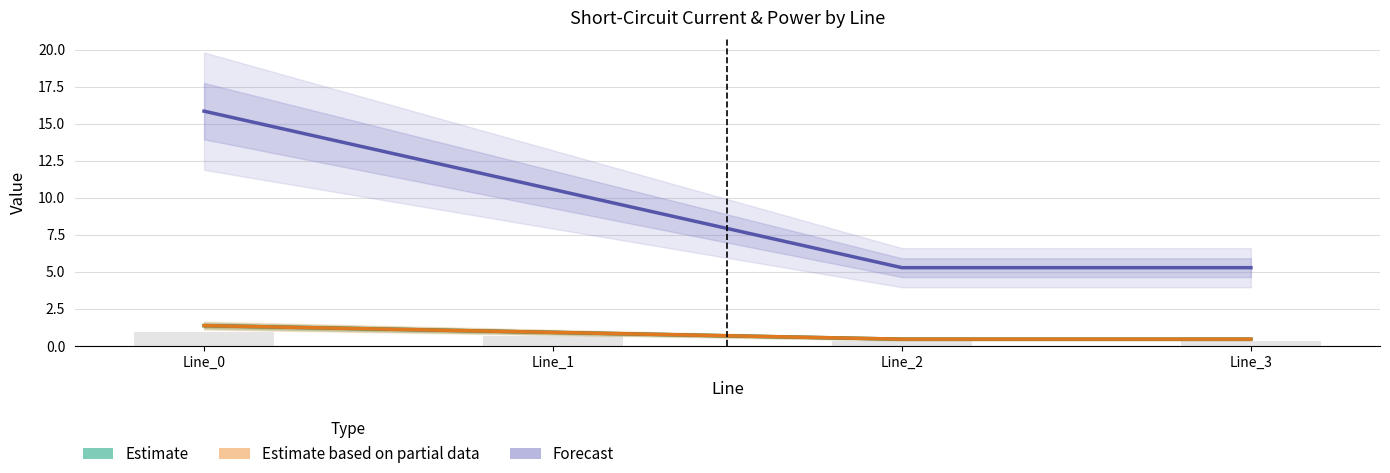

Between Line_1 and Line_3, which series saw the biggest shift?

Forecast